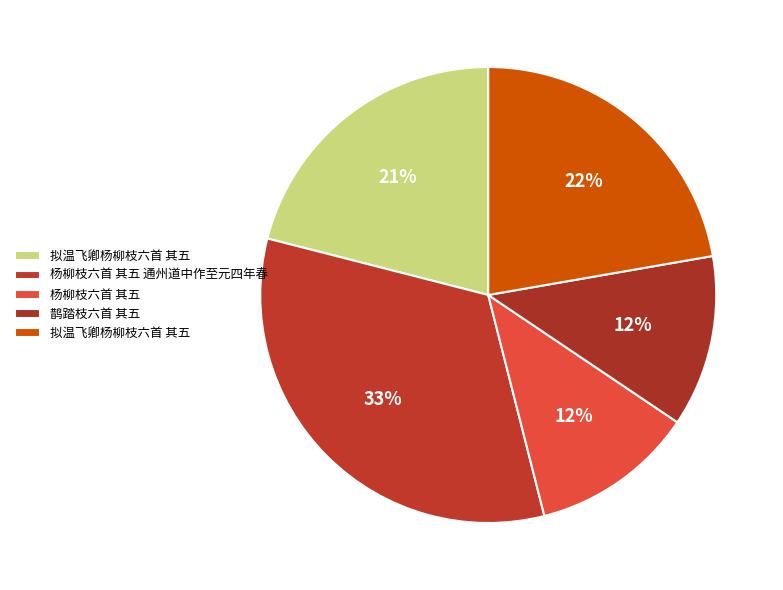

How many segments does this pie chart have?

5